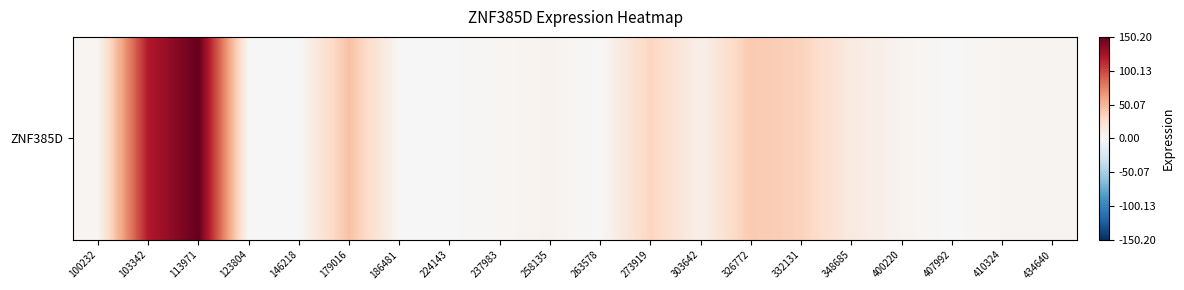

How many data points are less than 4?

9